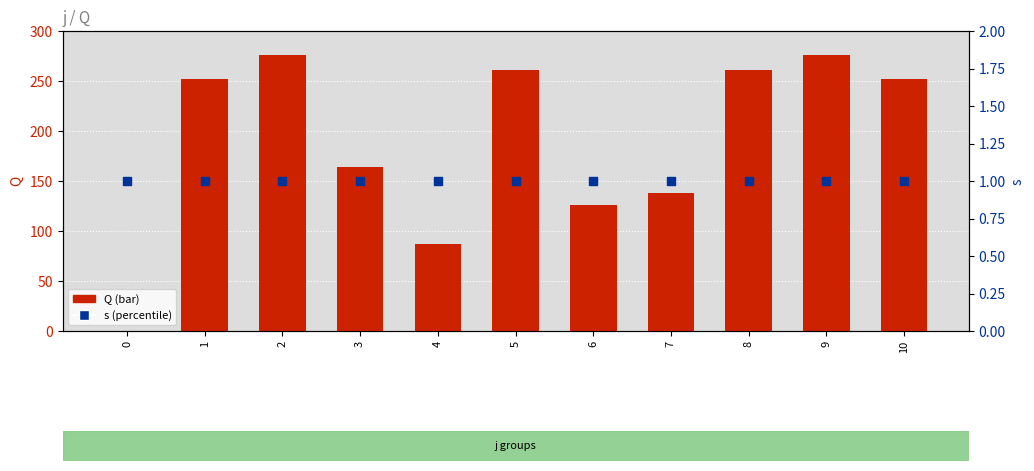

Which series contains the highest Y value?

Q